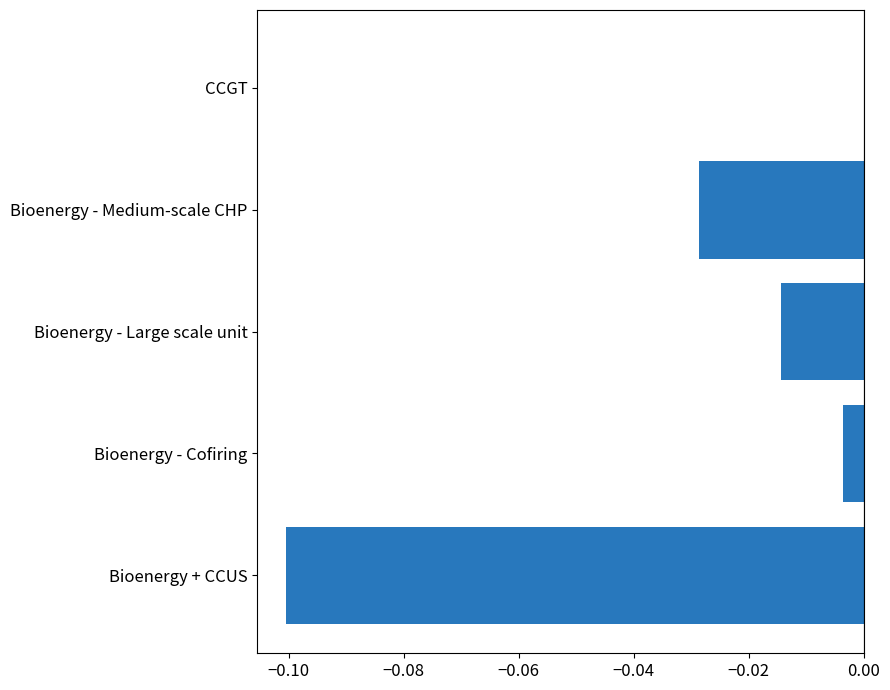

Which category has the highest value across all series?

CCGT